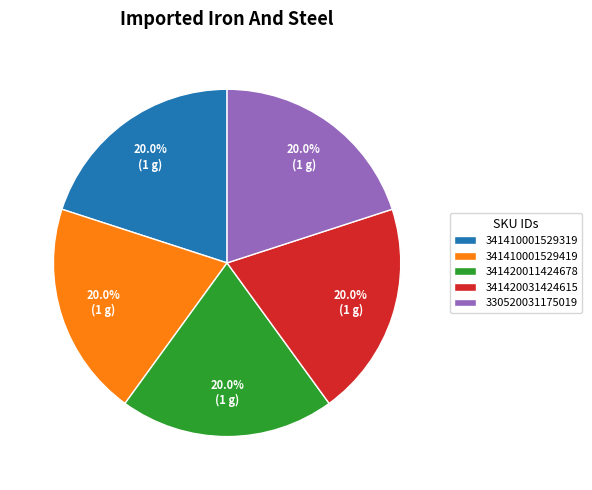

The 341410001529319 slice represents 6% of the pie. True or false?

False